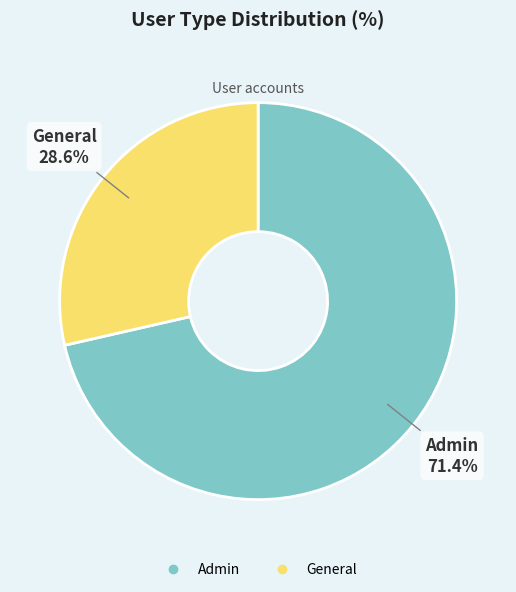

What percentage is the General slice, to the nearest percent?

29%